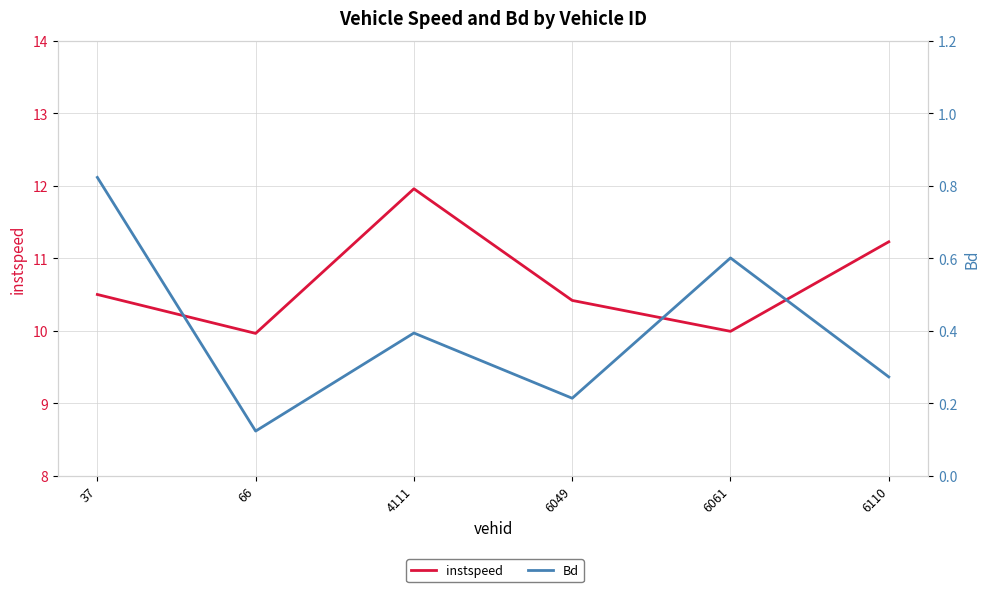

At how many categories does at least one series exceed 4?

6